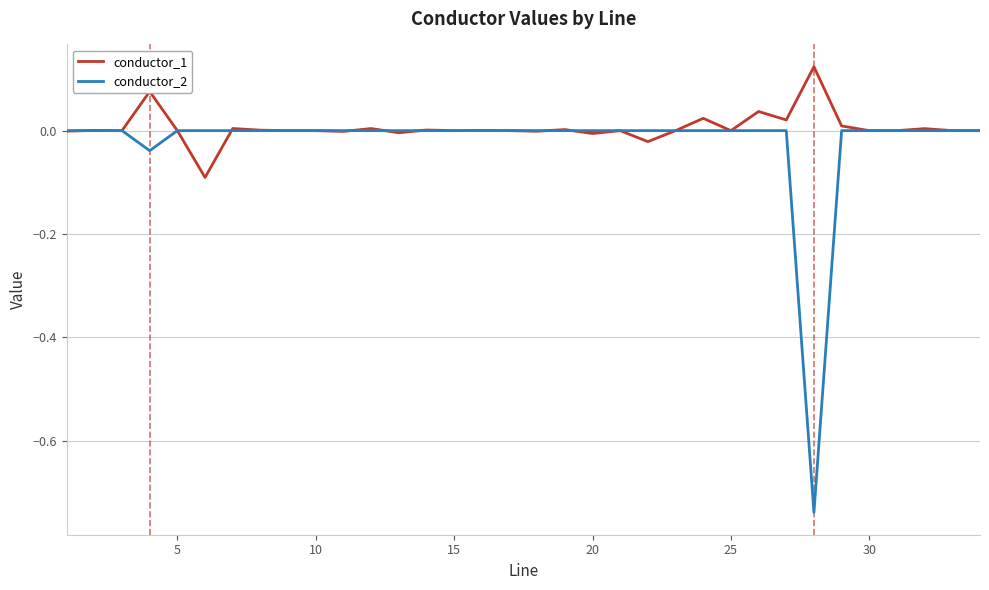

Which series has the largest range (max minus min)?

conductor_2